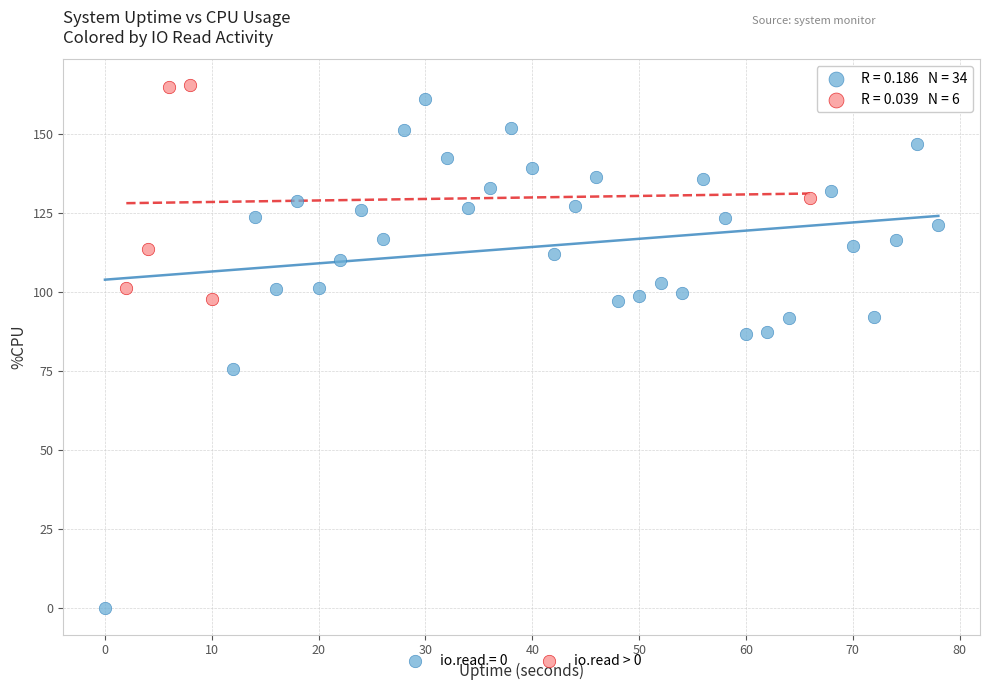

Which series contains the lowest Y value?

io.read = 0